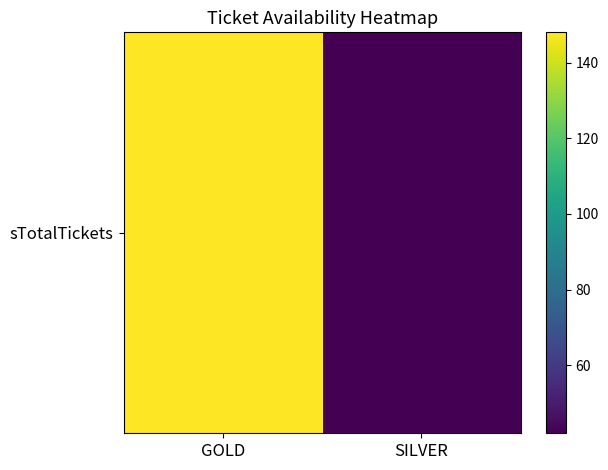

Reading right to left, transcribe all the data shown in this chart.

42	148